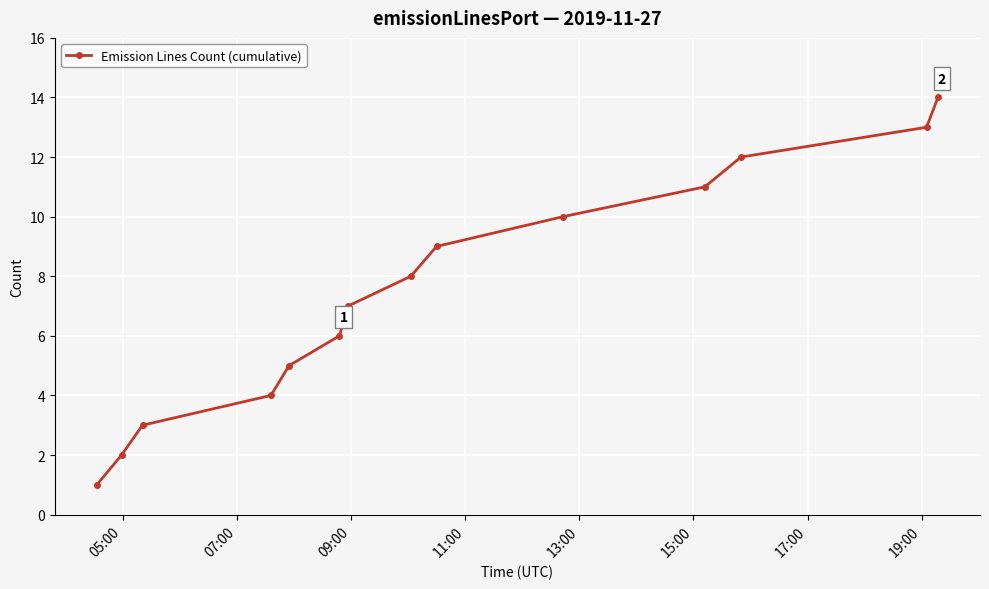

What is the difference between the maximum and minimum values?

13